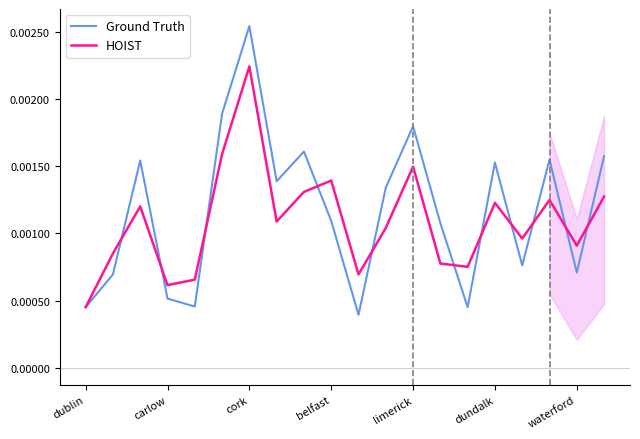

Does the chart display data point markers on the line(s)?

No